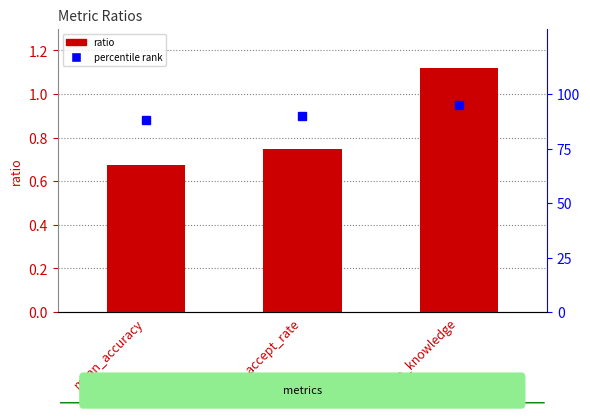

What is the average value?

0.8